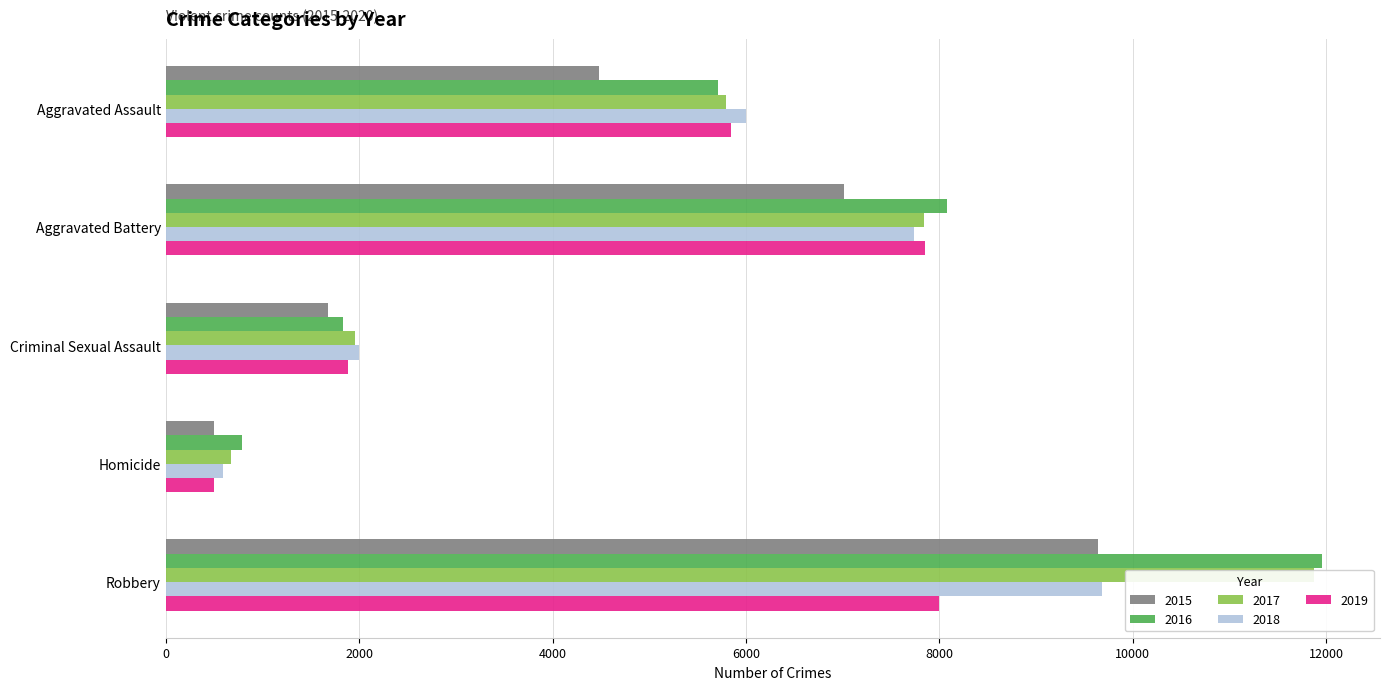

How many distinct data groups are displayed?

5